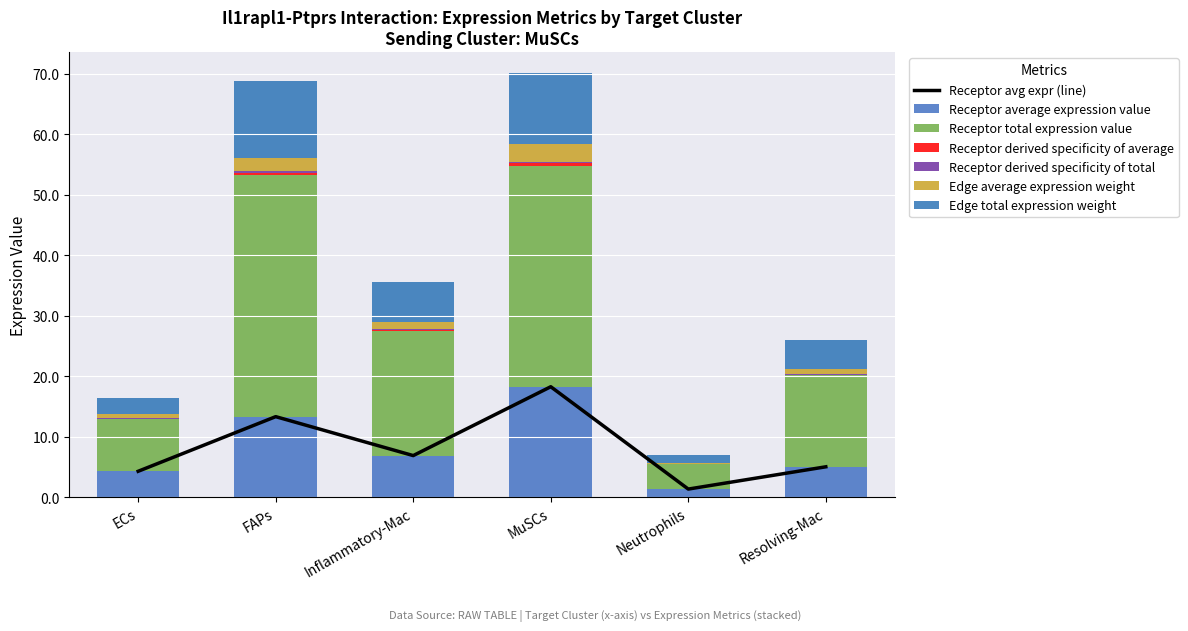

What is the difference between the Receptor derived specificity of total values at Resolving-Mac and ECs?

0.1